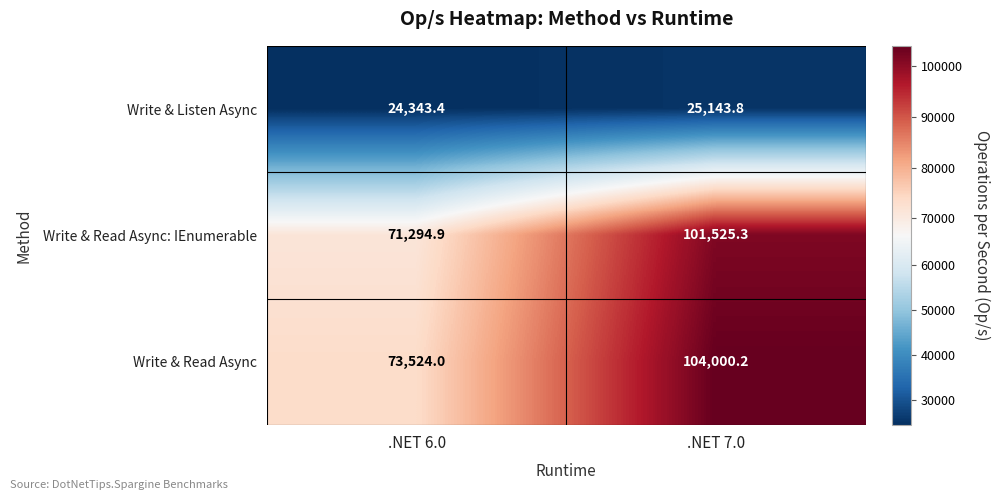

What is the average value of the Write & Read Async series?

88762.1